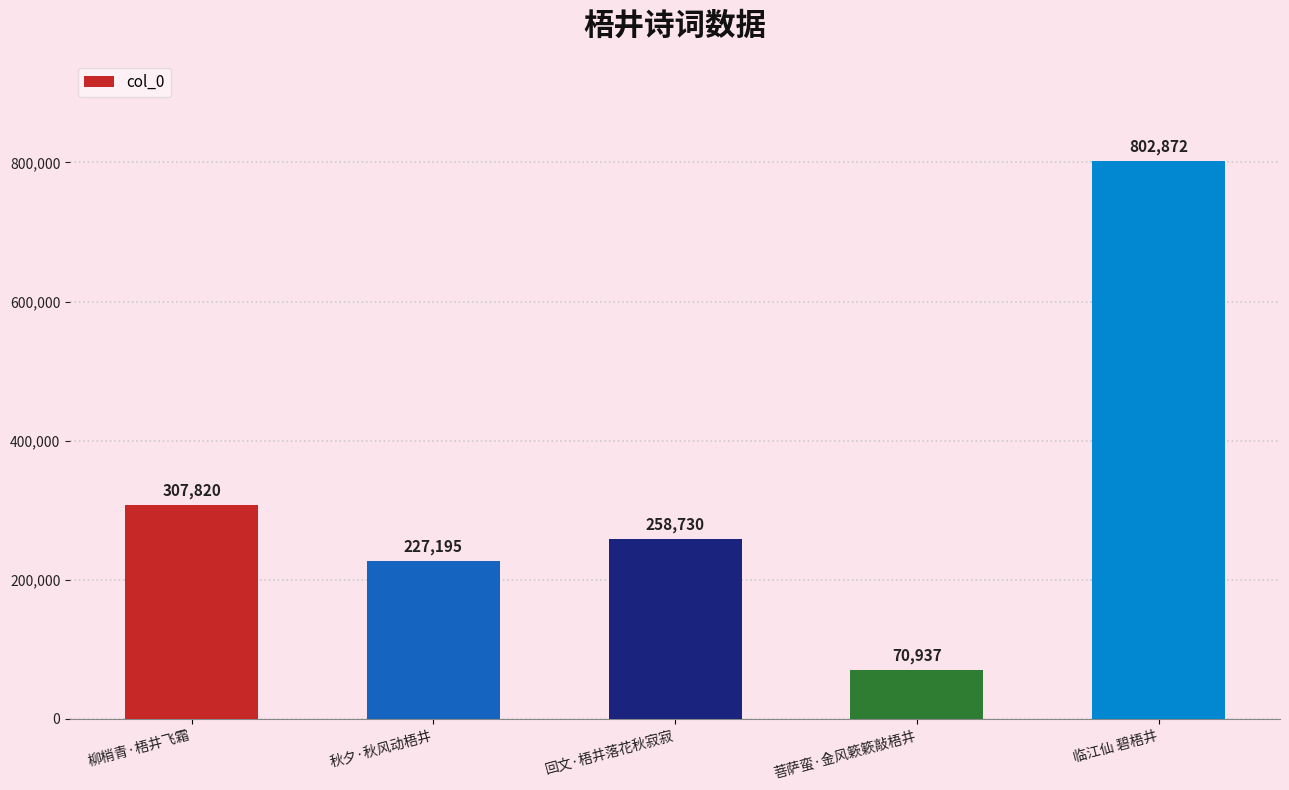

What is the change in value from 菩萨蛮·金风簌簌敲梧井 to 临江仙 碧梧井?

+731935